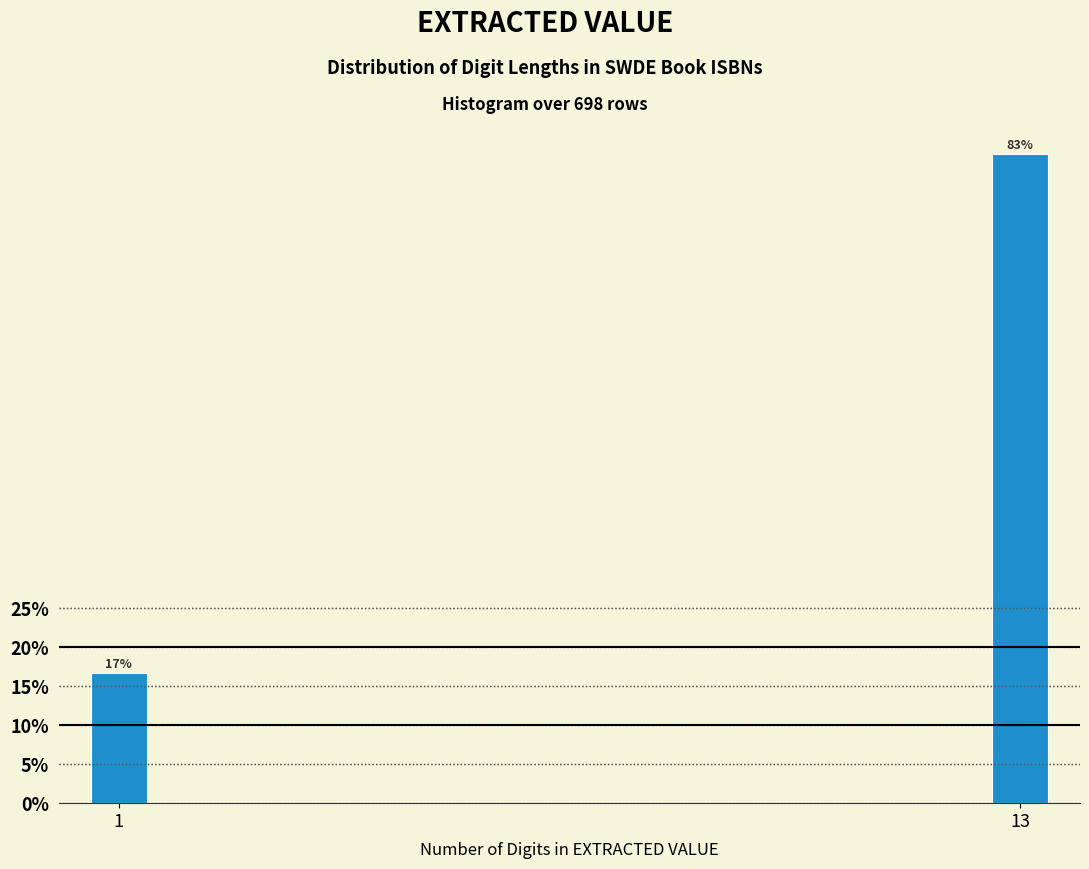

What is the approximate value at 1?

16.7